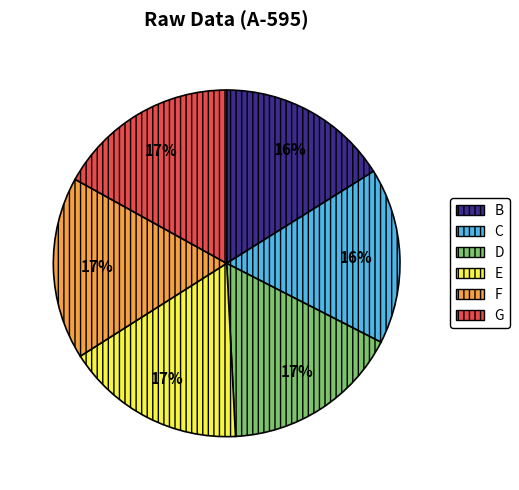

How many segments does this pie chart have?

6